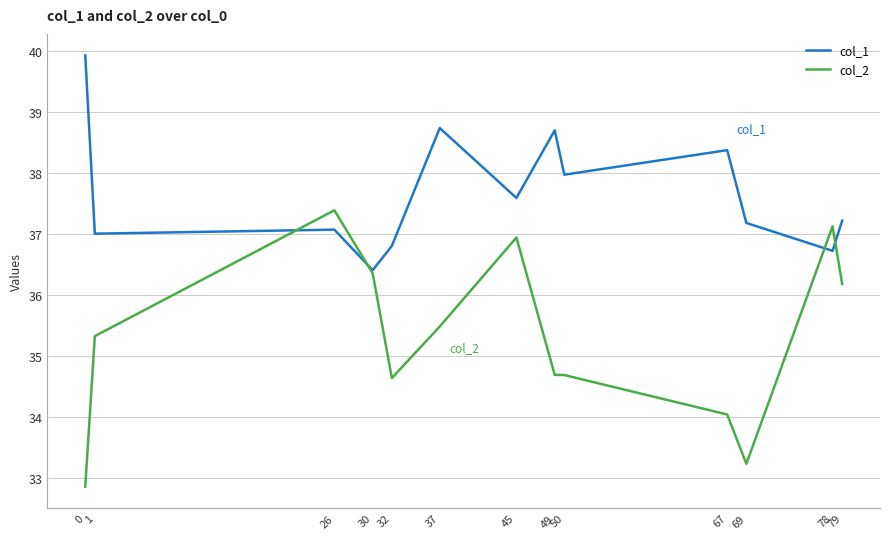

What is the difference between the second highest and minimum values in the col_1 series?

2.3